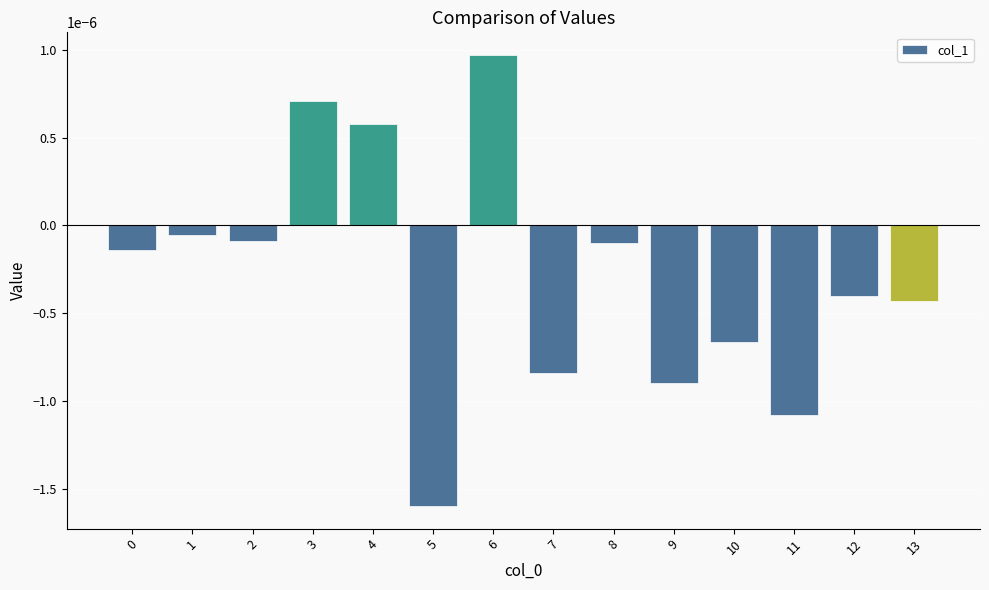

Does the chart contain stacked bars?

No